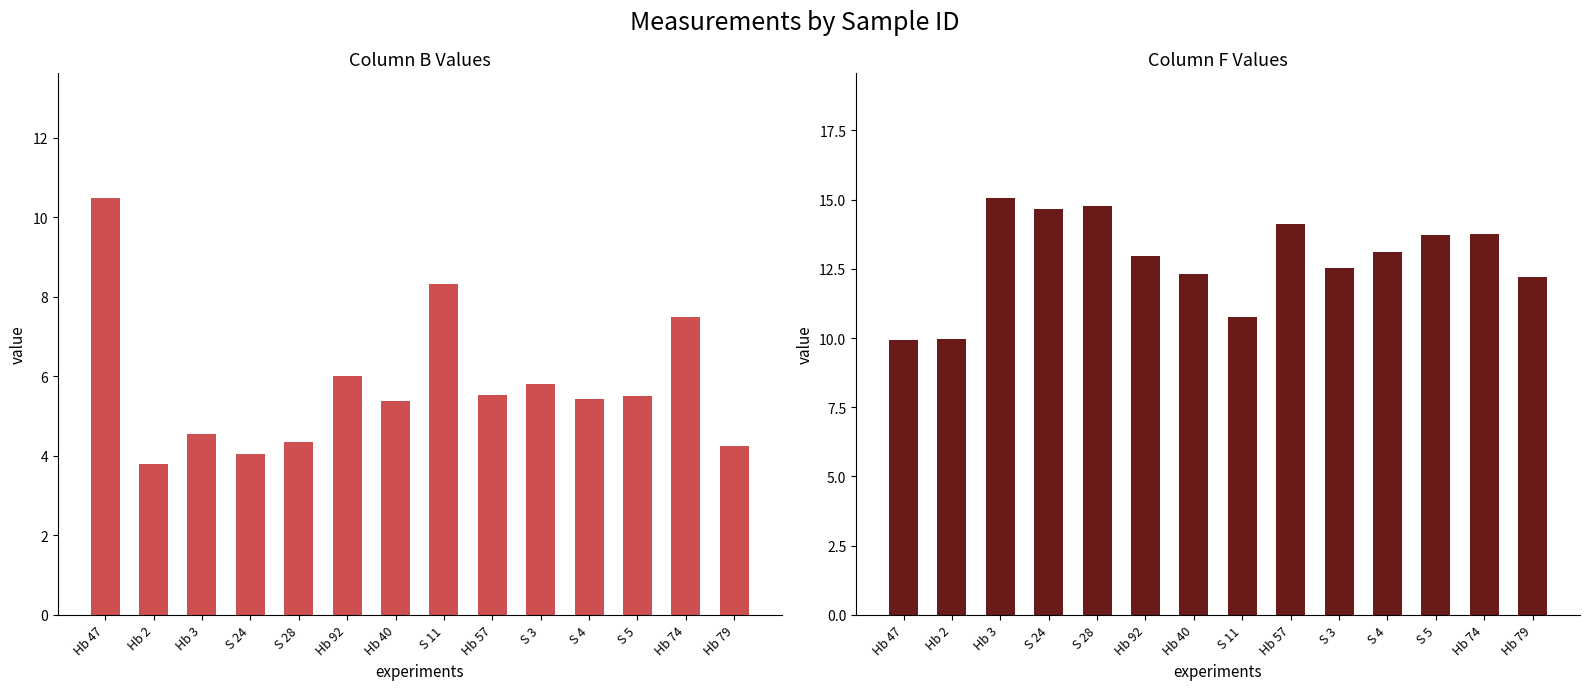

Rank the series by their average value, from highest to lowest.

F, B